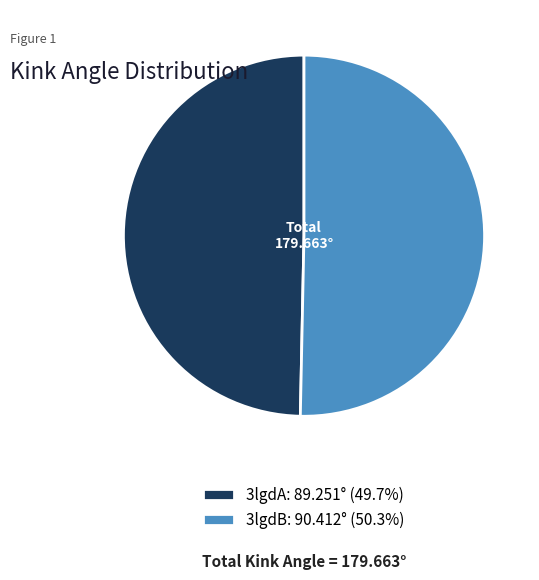

What is the smallest slice in the pie chart?

3lgdA